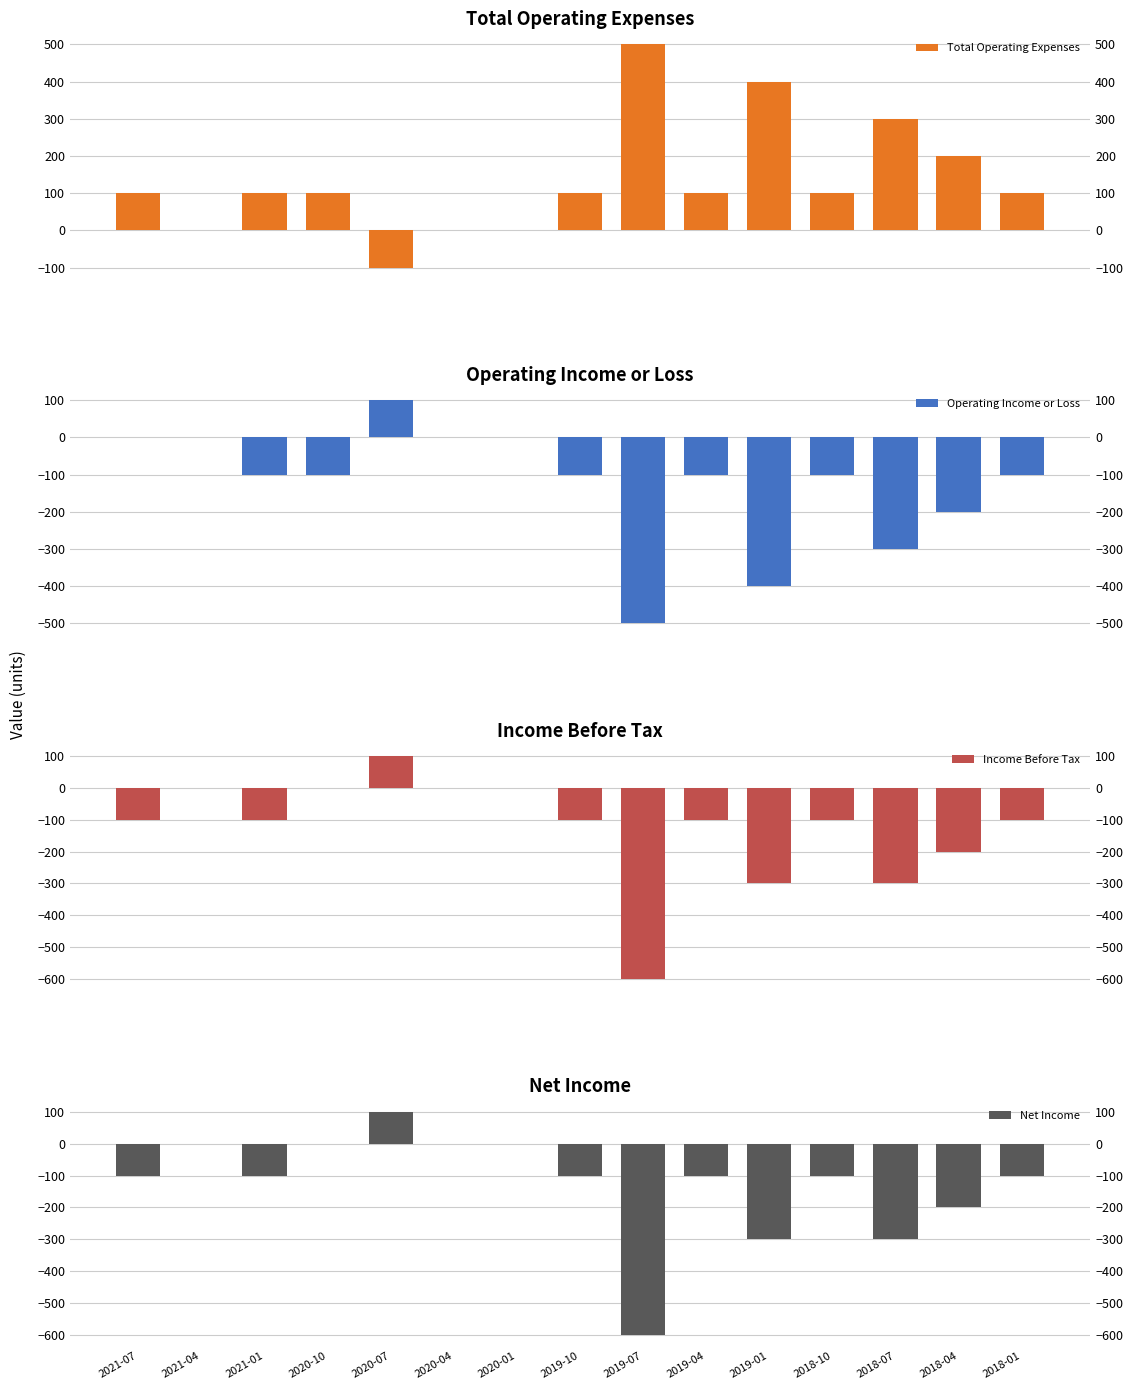

Which series has the largest range (max minus min)?

Income Before Tax